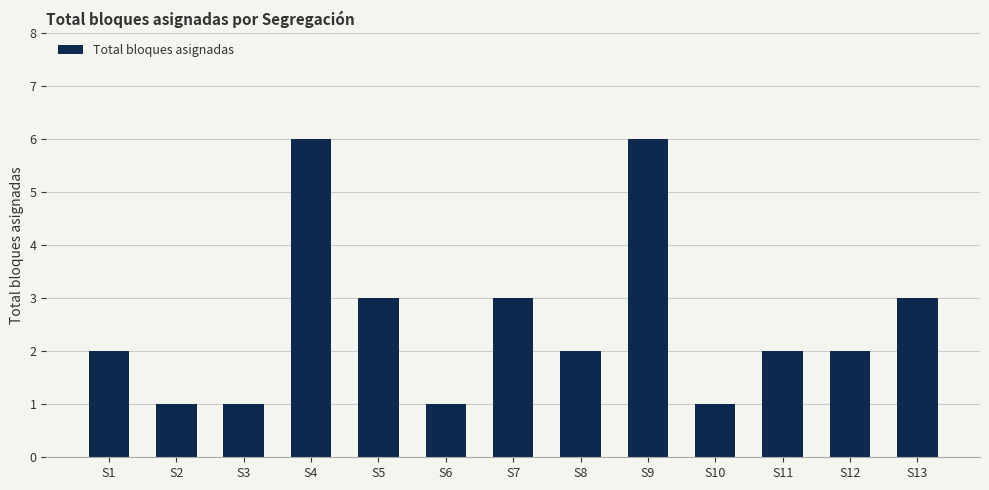

What is the ratio of the value at S13 to the value at S6?

3.0